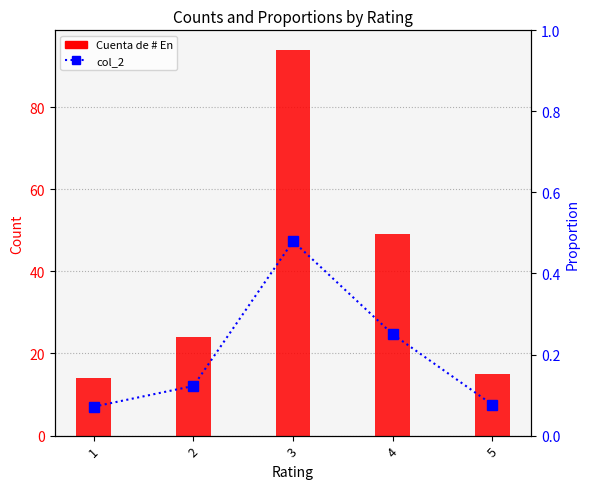

What is the difference between the highest and lowest values at 5?

14.9